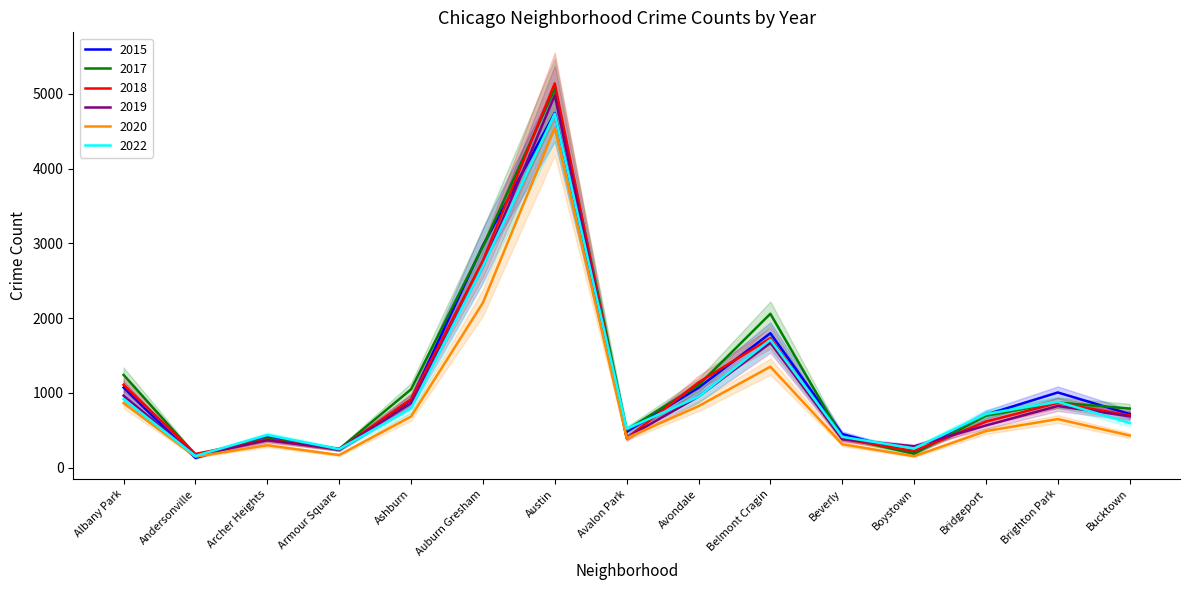

In 2018, how many points are lower than both neighbors (excluding endpoints)?

4